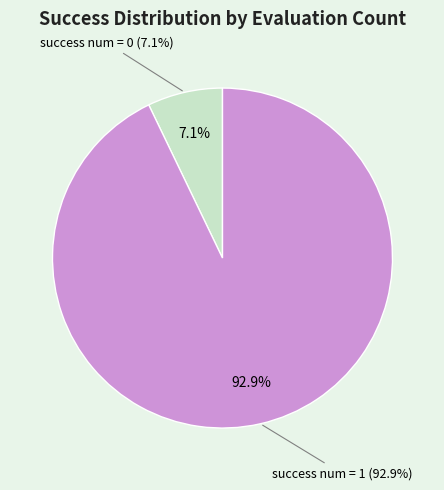

To the nearest percent, what is the difference between the success num = 0 and success num = 1 slice percentages?

86%